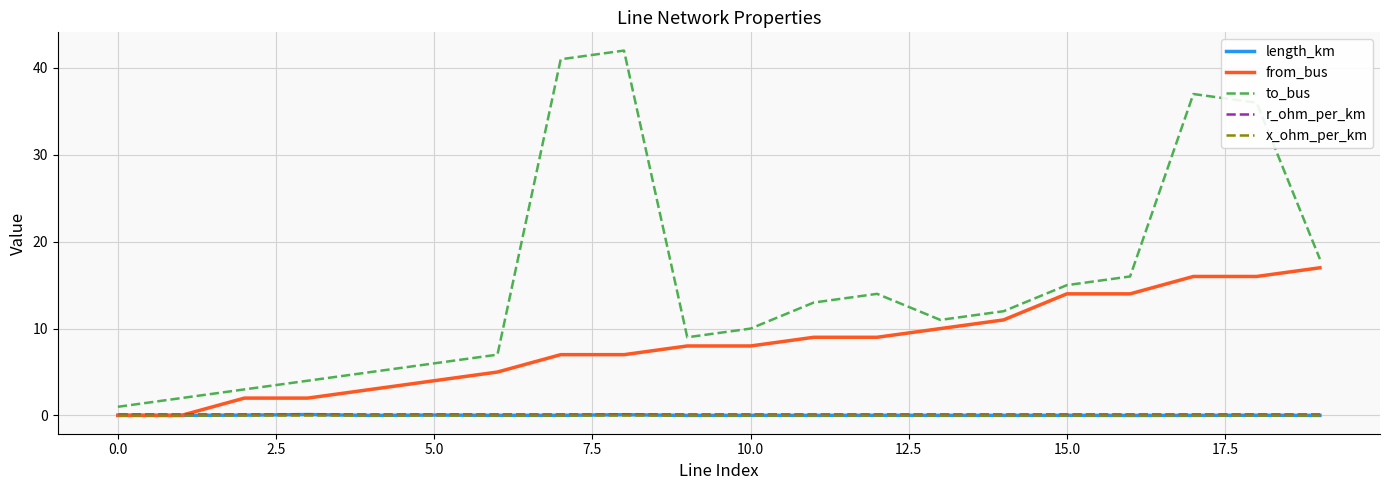

True or false: from_bus and to_bus cross at least once.

False